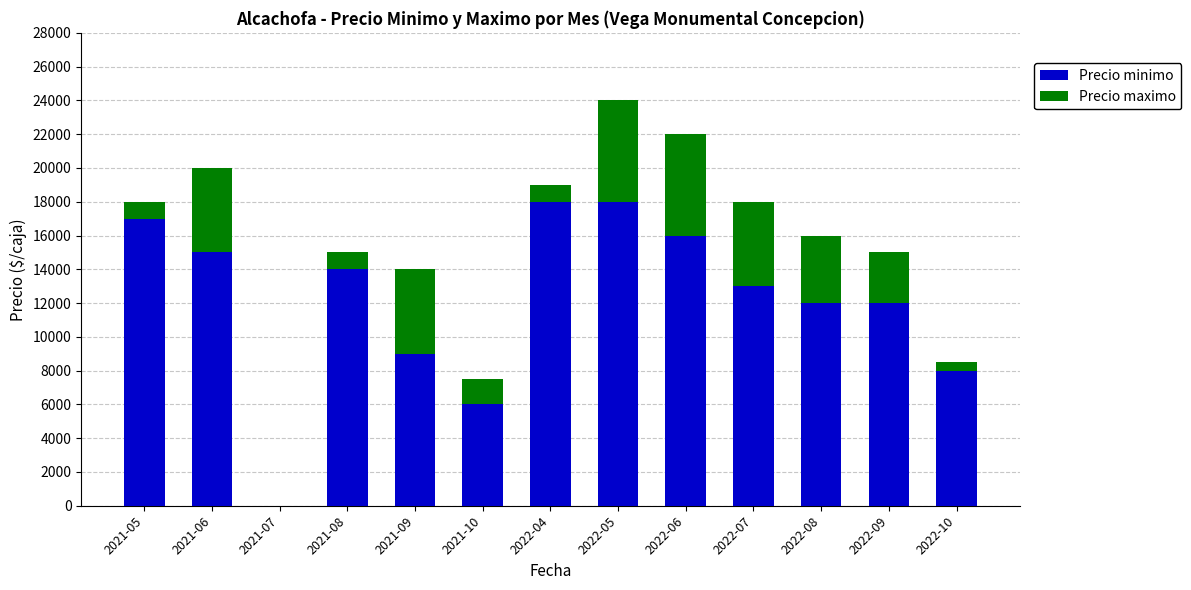

What is the maximum value for Precio minimo?

18000